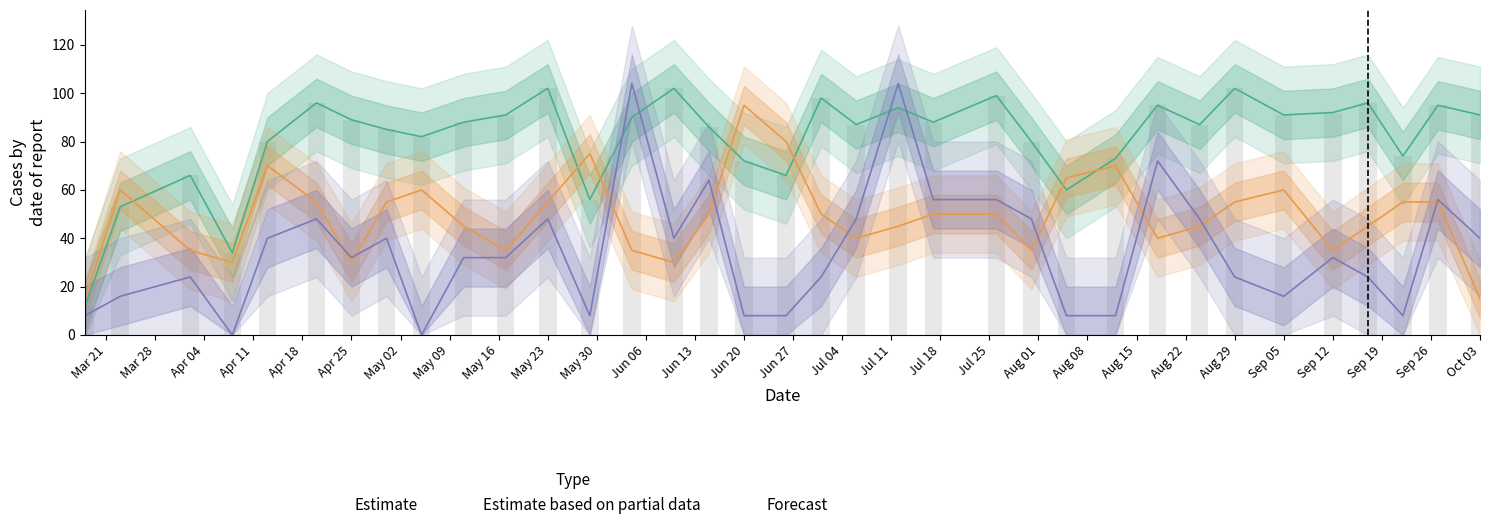

At which category does the chart reach its peak across all series?

2022-06-04